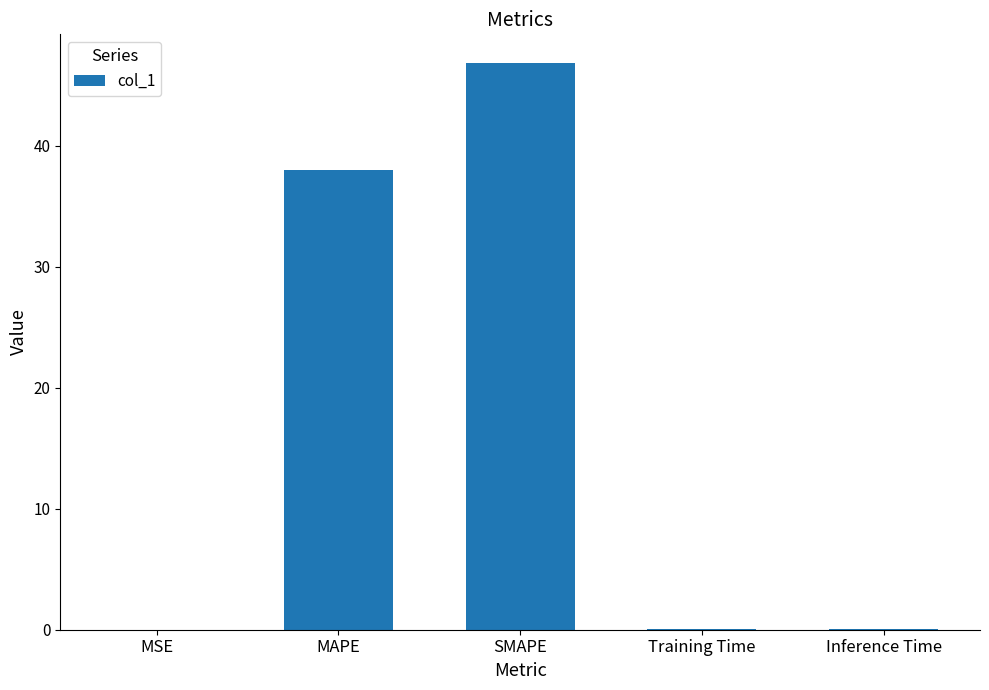

The chart shows a value of 0.0 at MSE. True or false?

True